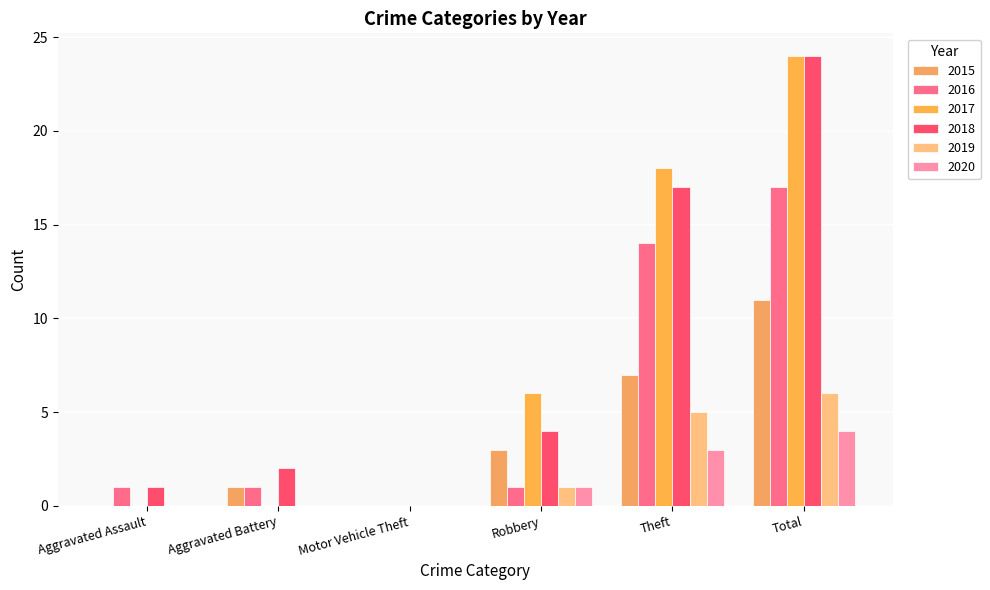

Rank the categories by 2018 value from highest to lowest.

Total, Theft, Robbery, Aggravated Battery, Aggravated Assault, Motor Vehicle Theft